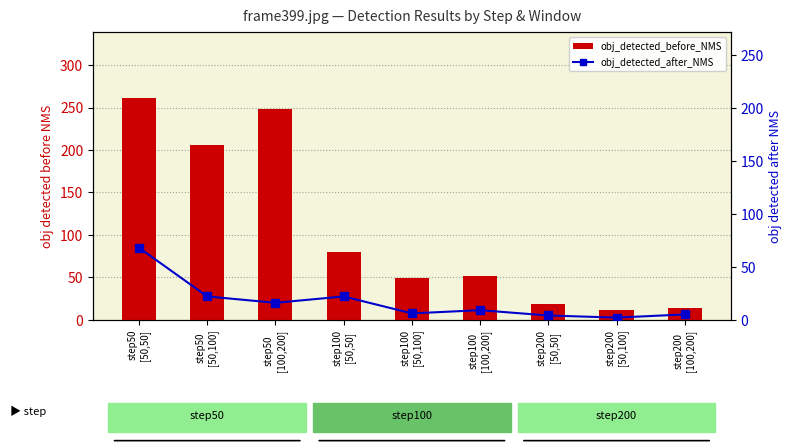

Which has a higher value, step200
[50,100] or step200
[50,50]?

step200
[50,50]